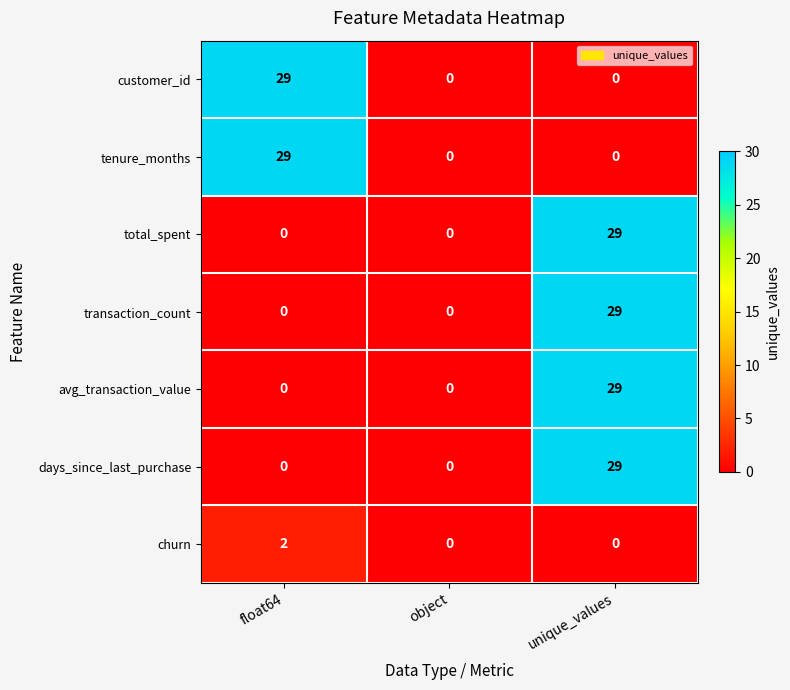

The churn series shows 1 at unique_values. True or false?

False